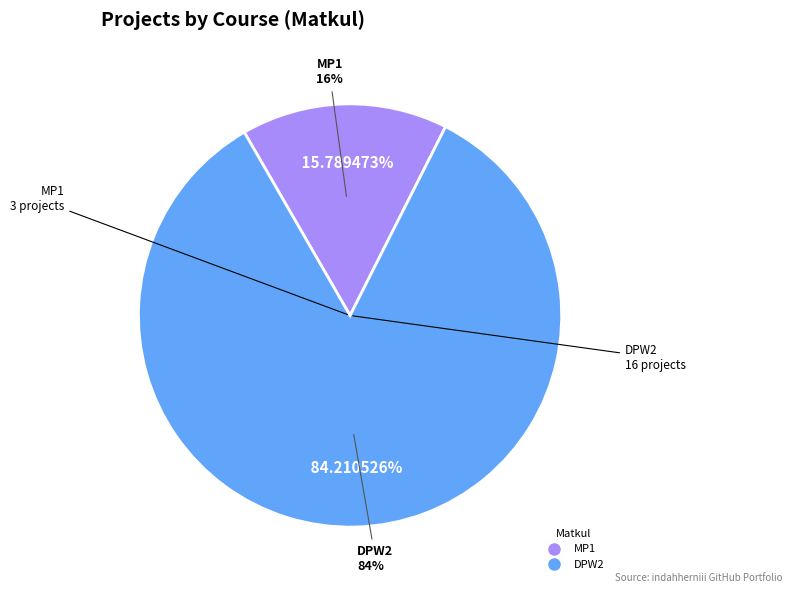

Which has a higher value, DPW2 or MP1?

DPW2